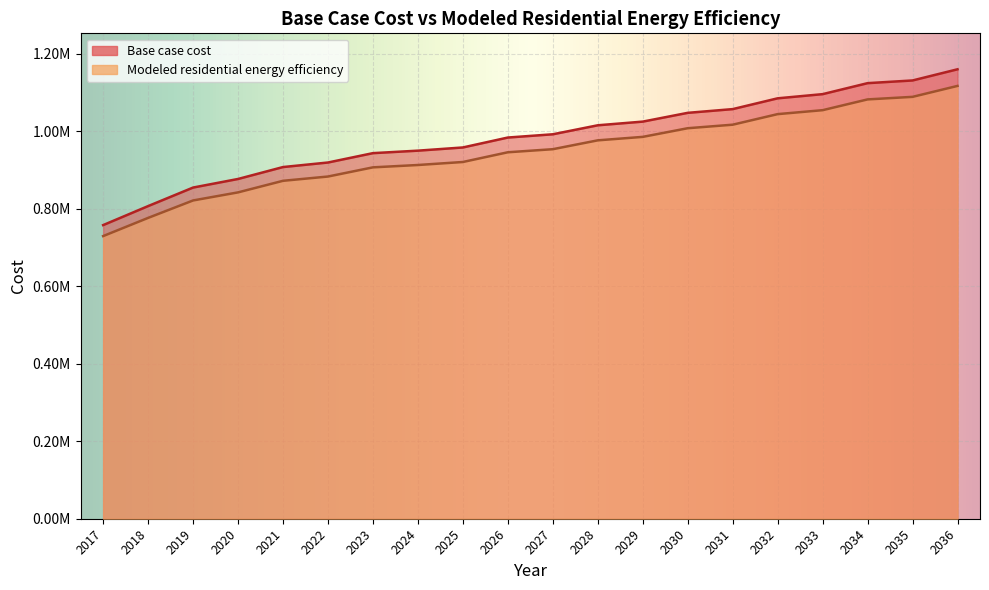

What is the difference between the maximum and minimum values in the Base case cost series?

402125.3